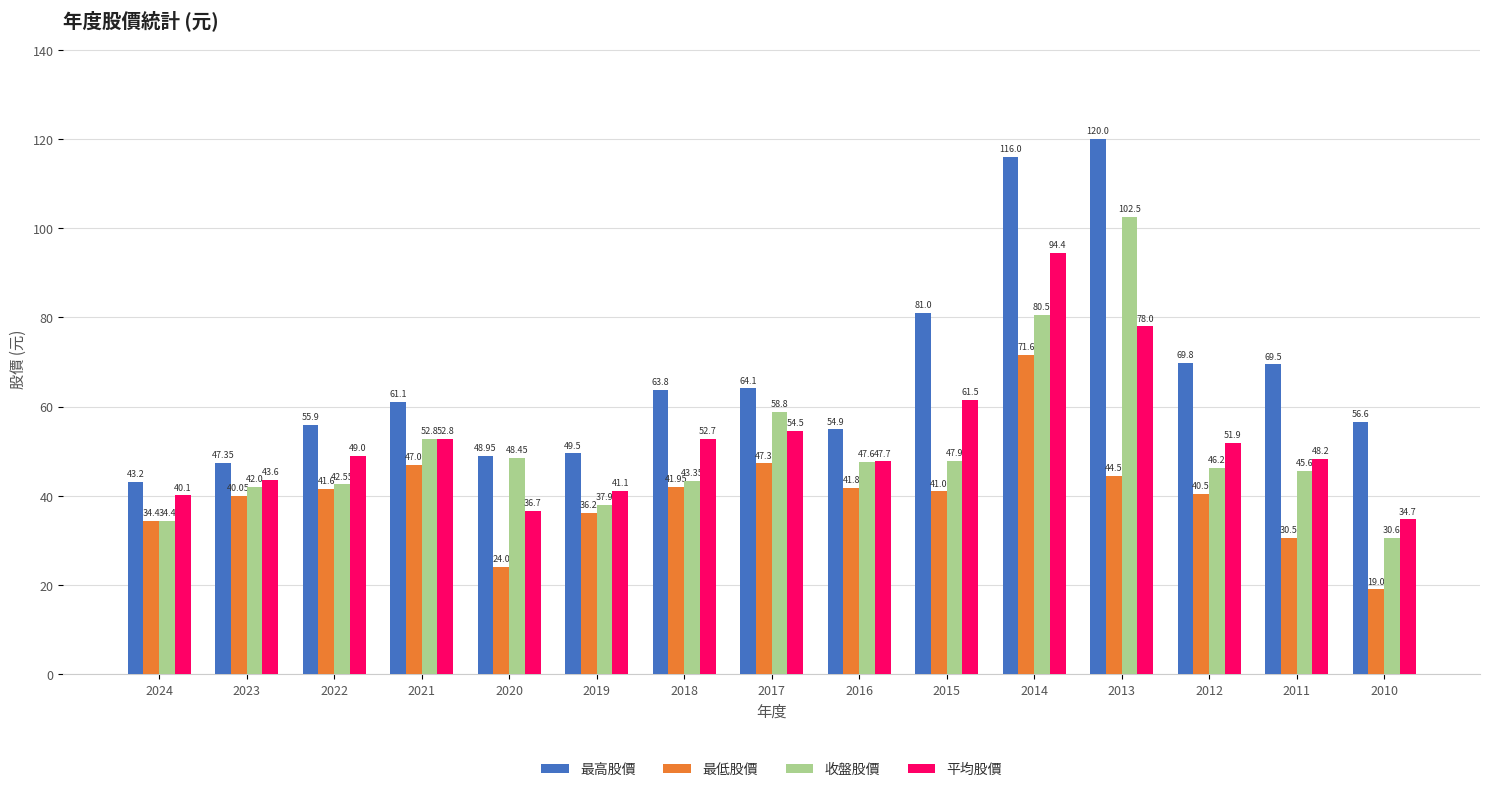

What is the average value of the 收盤股價 series?

50.7